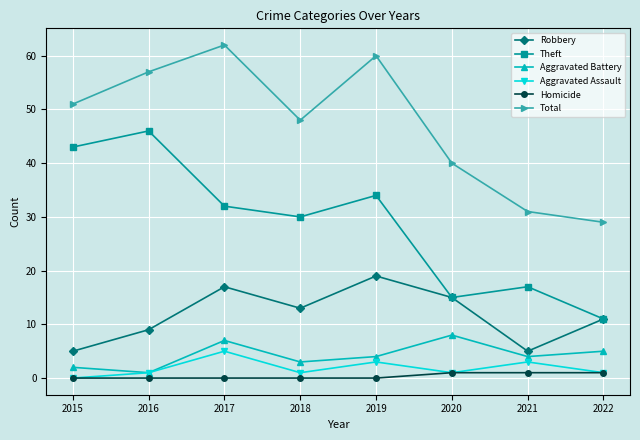

Reading left to right, transcribe all the data shown in this chart.

Robbery: 2015=5	2016=9	2017=17	2018=13	2019=19	2020=15	2021=5	2022=11
Theft: 2015=43	2016=46	2017=32	2018=30	2019=34	2020=15	2021=17	2022=11
Aggravated Battery: 2015=2	2016=1	2017=7	2018=3	2019=4	2020=8	2021=4	2022=5
Aggravated Assault: 2015=0	2016=1	2017=5	2018=1	2019=3	2020=1	2021=3	2022=1
Homicide: 2015=0	2016=0	2017=0	2018=0	2019=0	2020=1	2021=1	2022=1
Total: 2015=51	2016=57	2017=62	2018=48	2019=60	2020=40	2021=31	2022=29